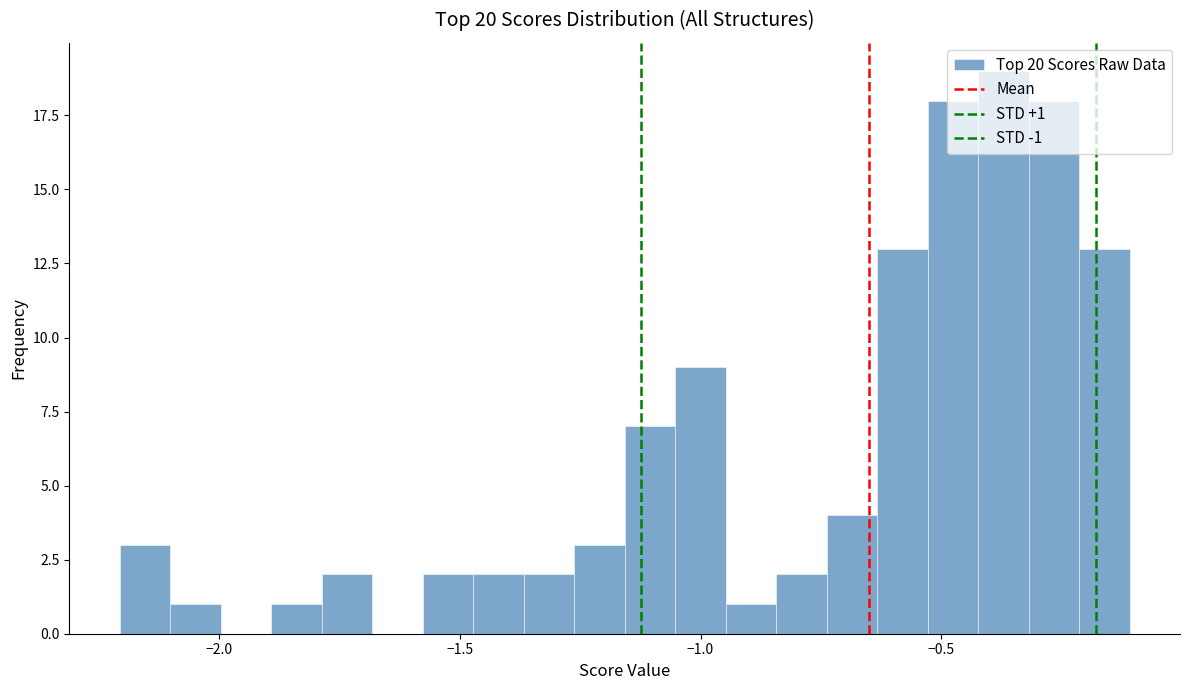

Around what value on the x-axis is the tallest bar? Give the approximate position of its centre, as read against the axis.

-0.35